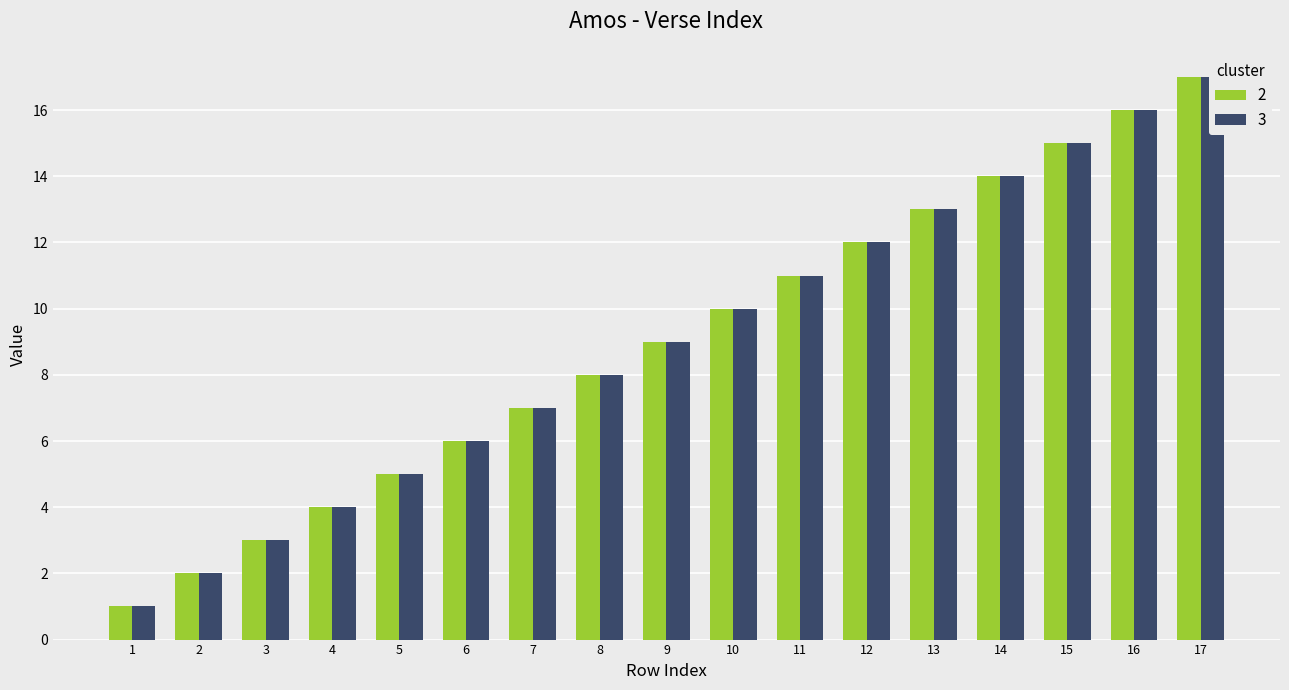

What is the total value across all series at 17?

34